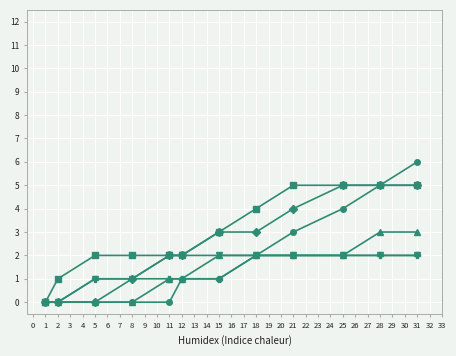

What is the spread (max minus min) of values at 31?

4